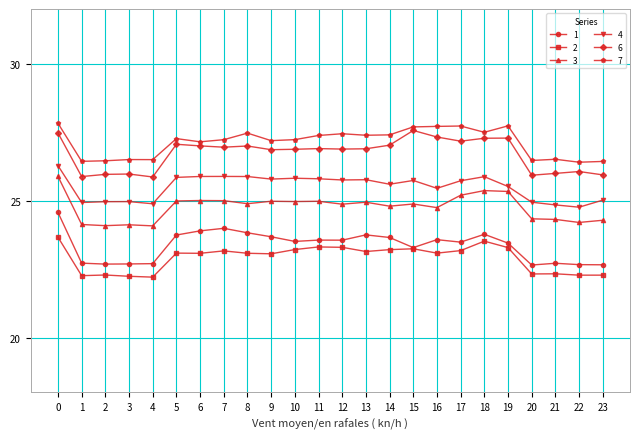

What is the greatest value displayed?

27.8